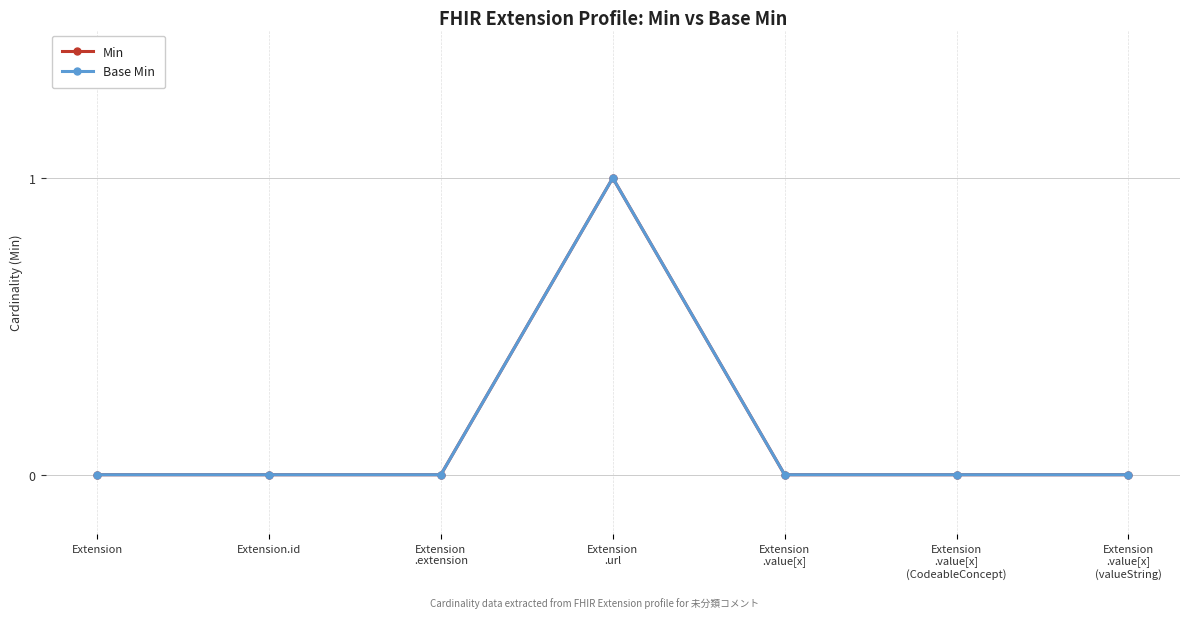

Does the chart have visible grid lines?

Yes